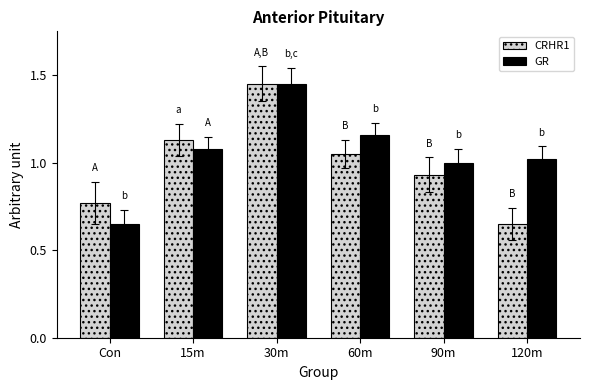

What position from the right is 15m?

5